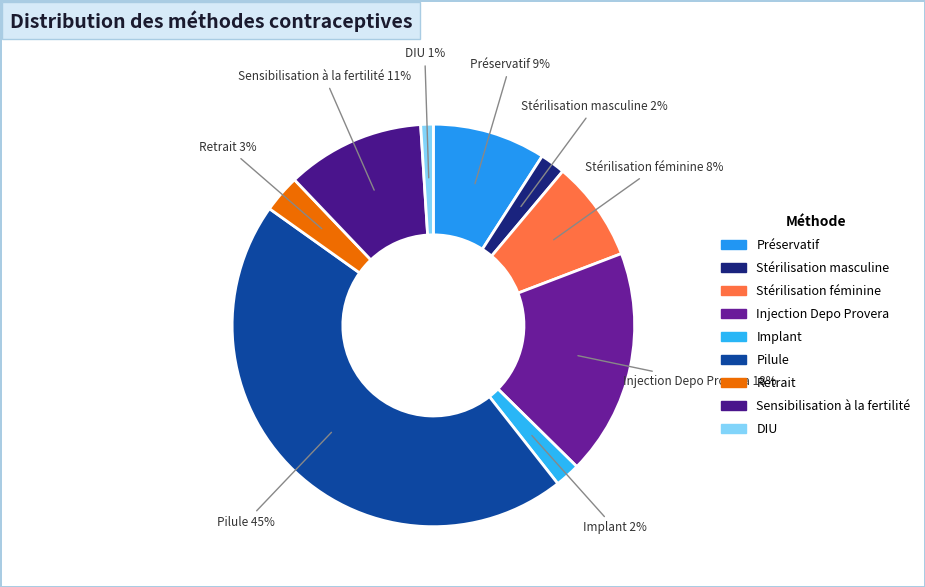

How many segments does this pie chart have?

9